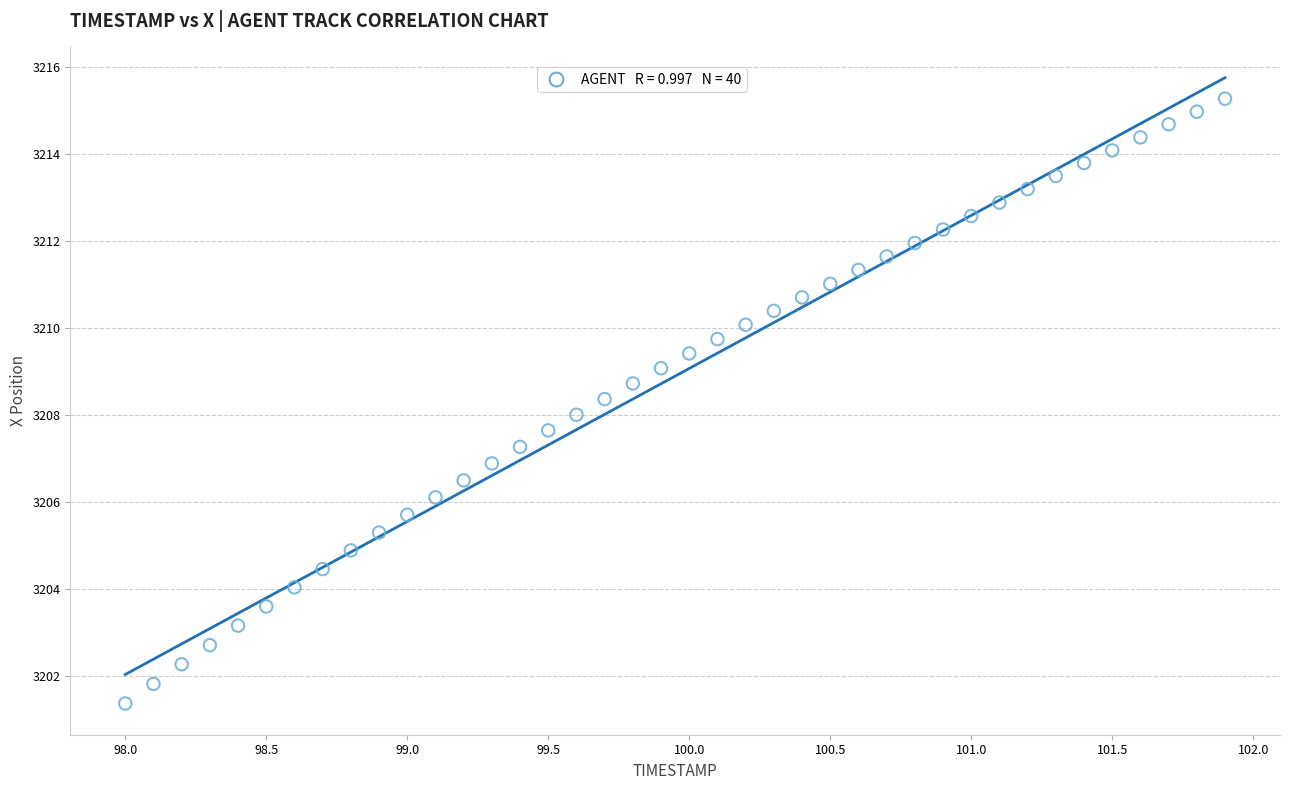

What is the range of Y values (max minus min)?

13.9